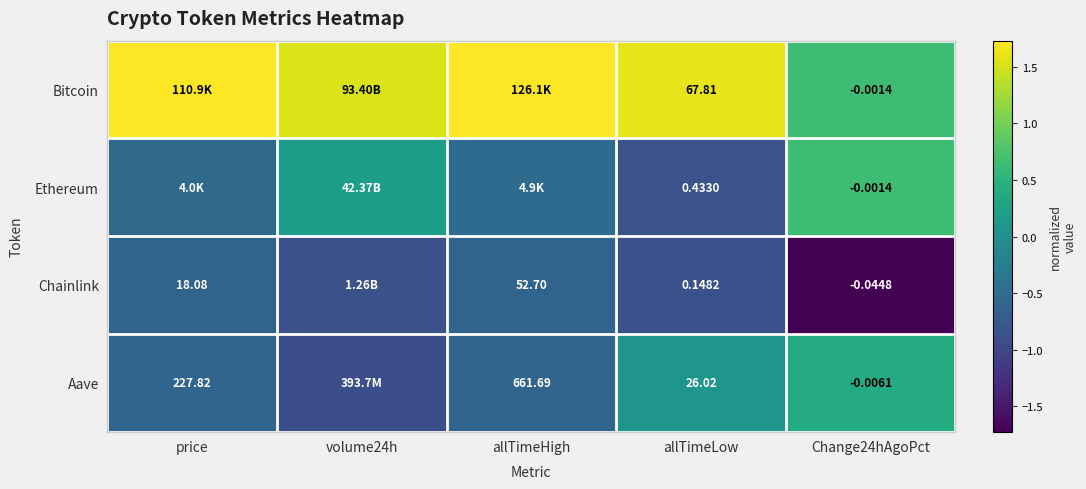

Rank the series at allTimeLow from lowest to highest value.

Chainlink, Ethereum, Aave, Bitcoin